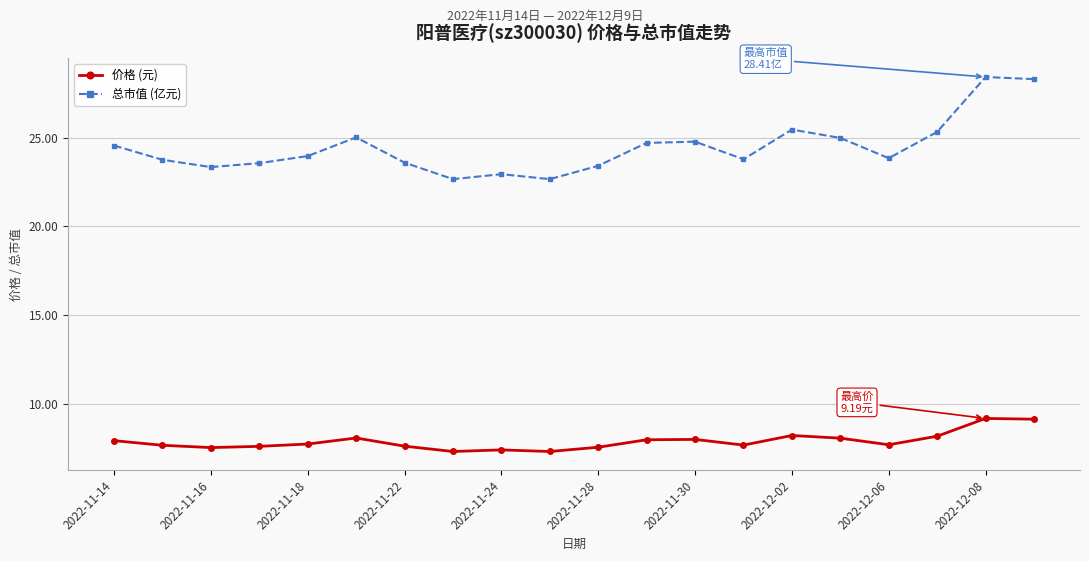

How many distinct data groups are displayed?

2